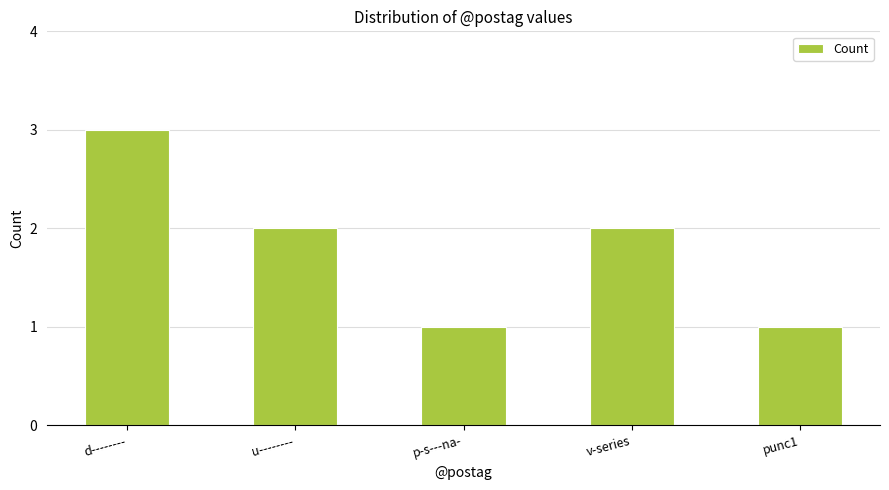

Reading left to right, list all the values displayed in this chart.

d--------=3	u--------=2	p-s---na-=1	v-series=2	punc1=1